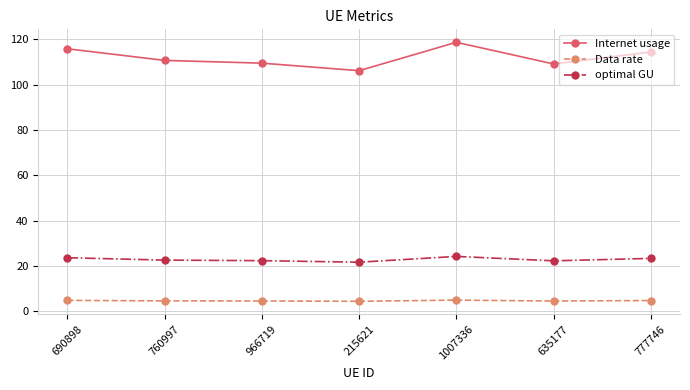

Which category has the highest value across all series?

1007336